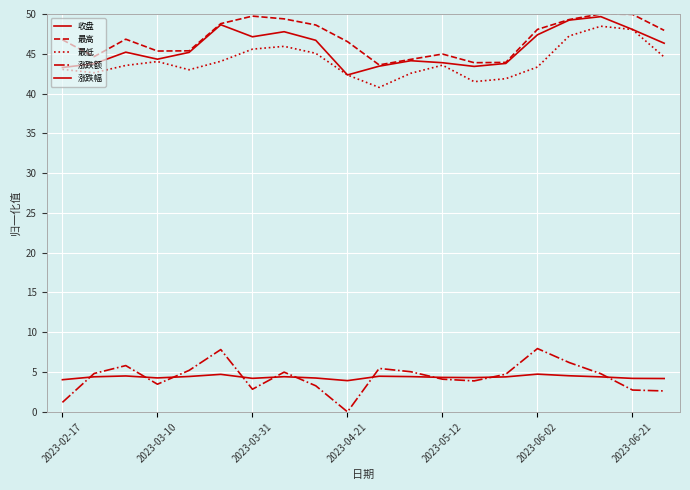

Is this an area chart (filled region under the line)?

No